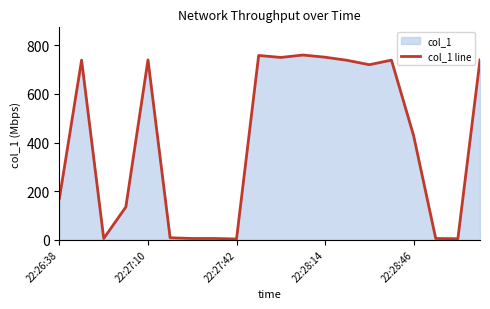

Is it true that the value at 5 is 8.0?

True